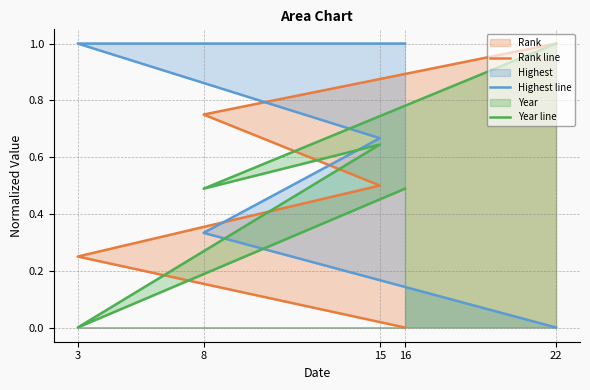

How many data points in Year line are above 0?

4